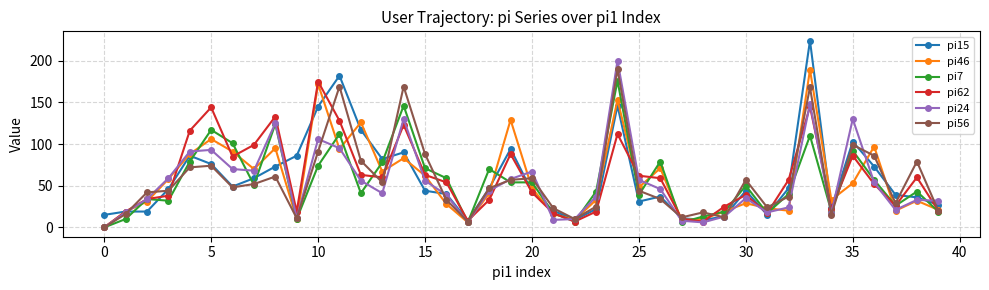

True or false: pi24 has a value of 99 at 20.

False